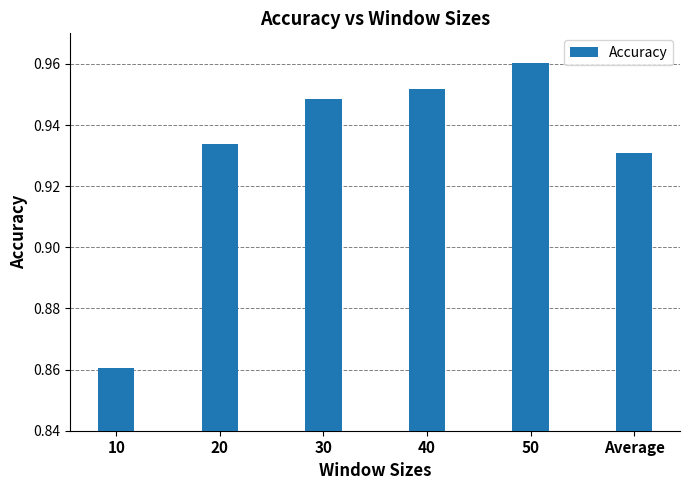

List the labels in order of value, smallest first.

10, Average, 20, 30, 40, 50